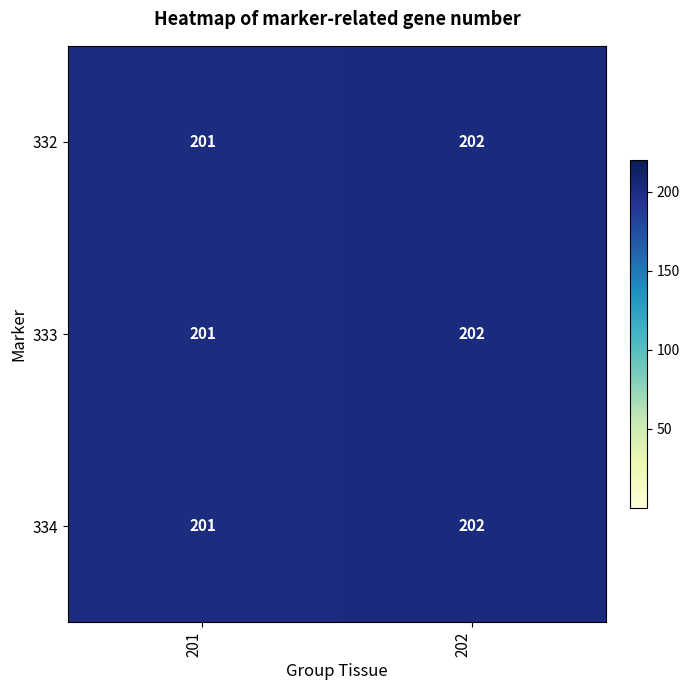

Rank the categories by 333 value from highest to lowest.

202, 201